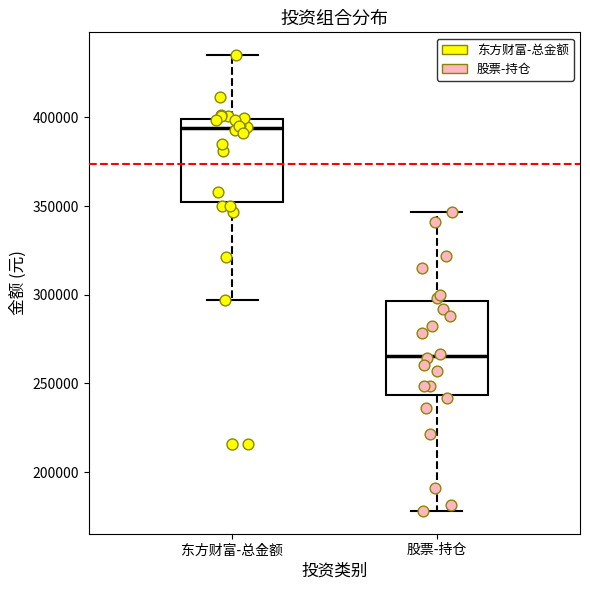

Reading left to right, transcribe this box plot: for each box, give where its median line is, the range the box spans, and where its two whiskers end, as read against the y-axis. The values are not printed on the chart, so give them approximately, as read against the axis.

东方财富-总金额: median 395000, box 350000 to 400000, whiskers 295000 to 435000
股票-持仓: median 265000, box 245000 to 295000, whiskers 180000 to 345000